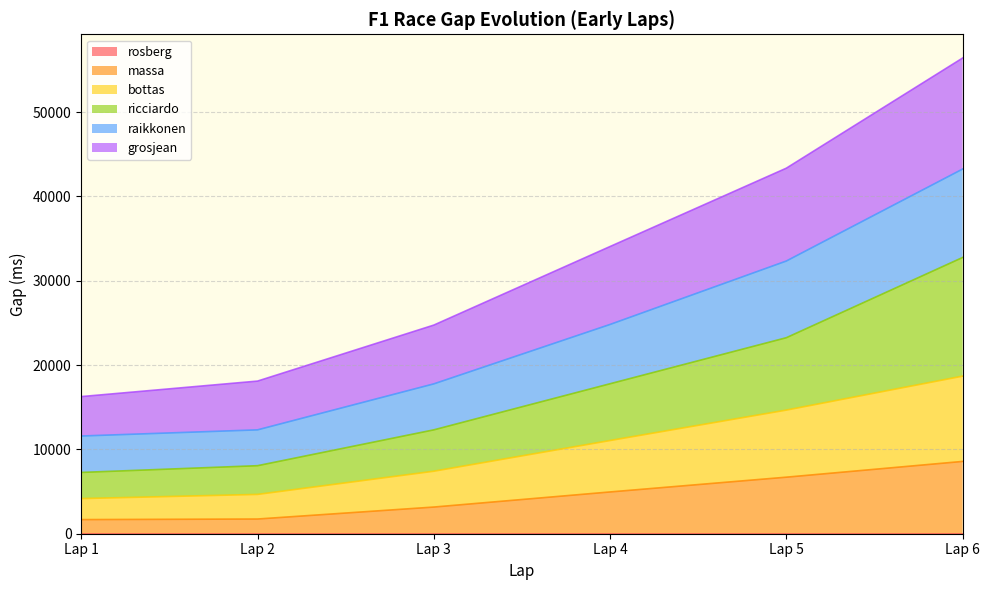

Between Lap 3 and Lap 6, which is larger?

Lap 6